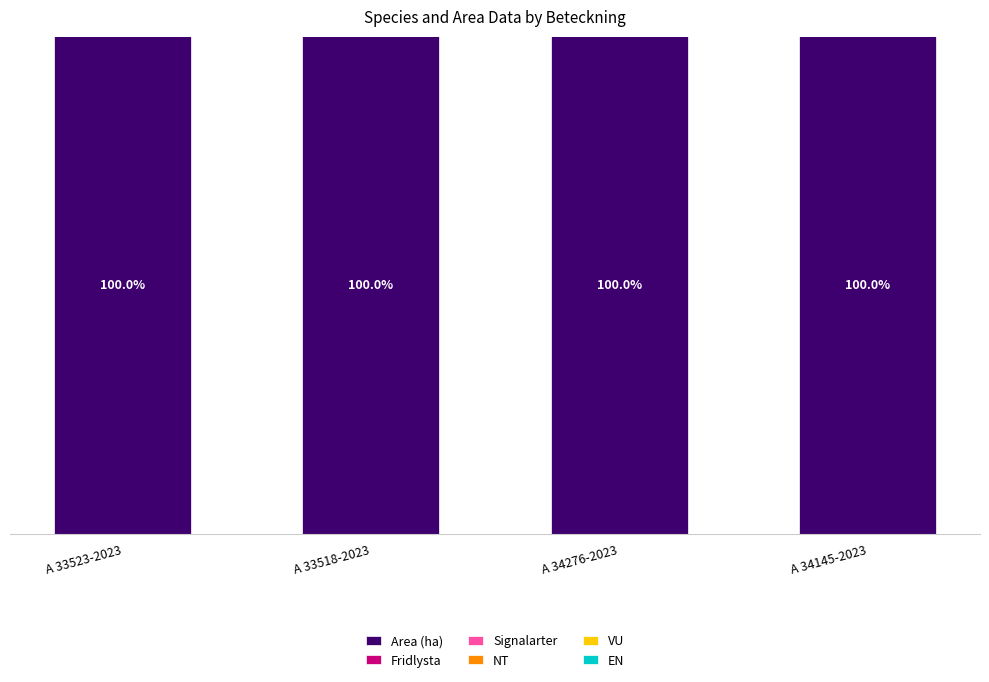

List the labels in order of Signalarter value, smallest first.

A 33523-2023, A 33518-2023, A 34276-2023, A 34145-2023